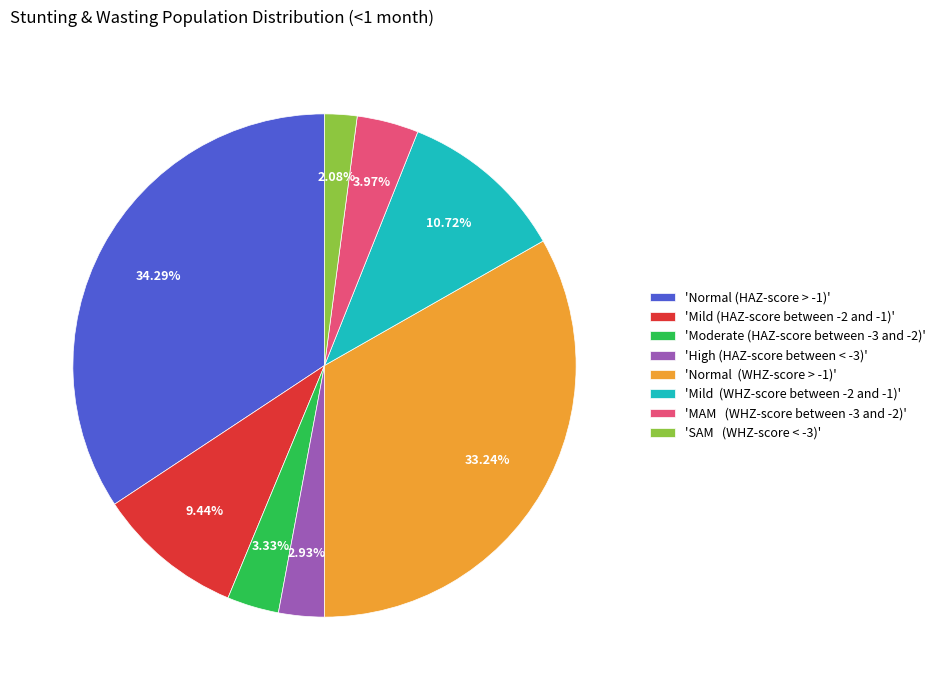

How many segments does this pie chart have?

8